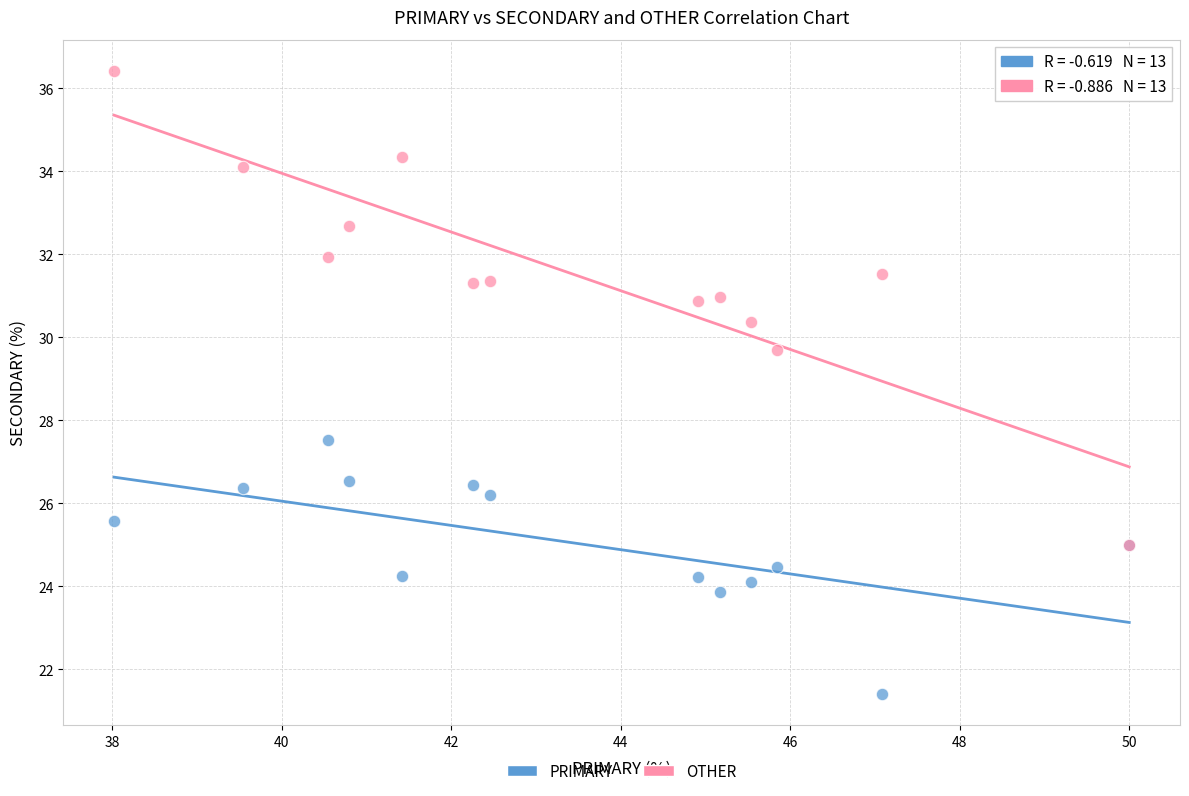

What are all the series names shown in the legend?

PRIMARY, OTHER